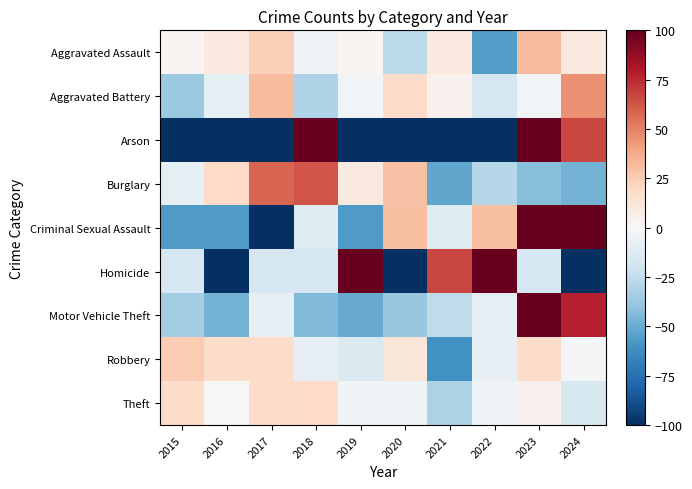

At 2015, list the series in order from largest to smallest.

Robbery, Theft, Aggravated Assault, Burglary, Homicide, Motor Vehicle Theft, Aggravated Battery, Criminal Sexual Assault, Arson